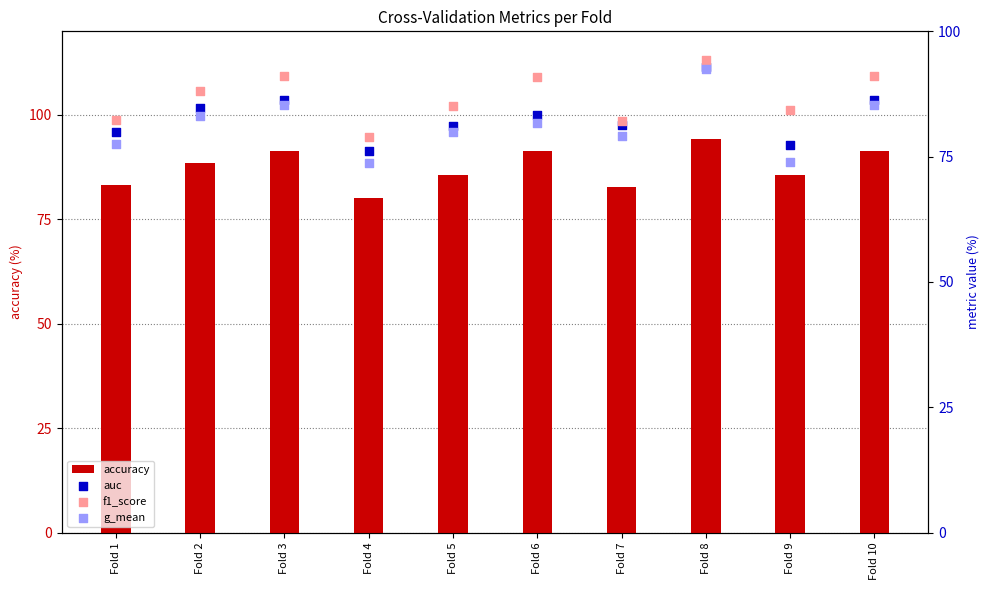

What is the total value across all series at Fold 6?

347.2